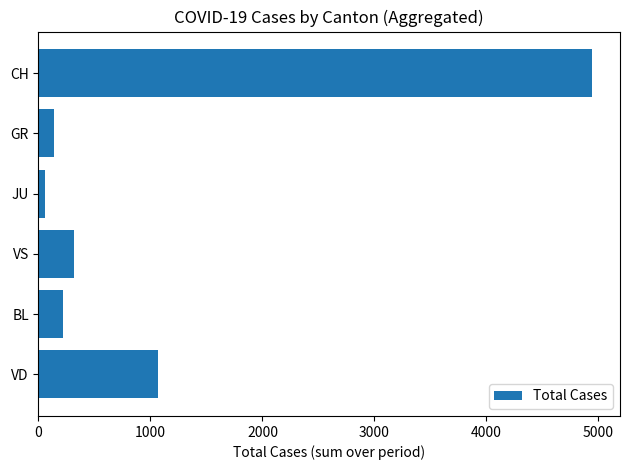

What is the value of the 5th bar from the top?

218